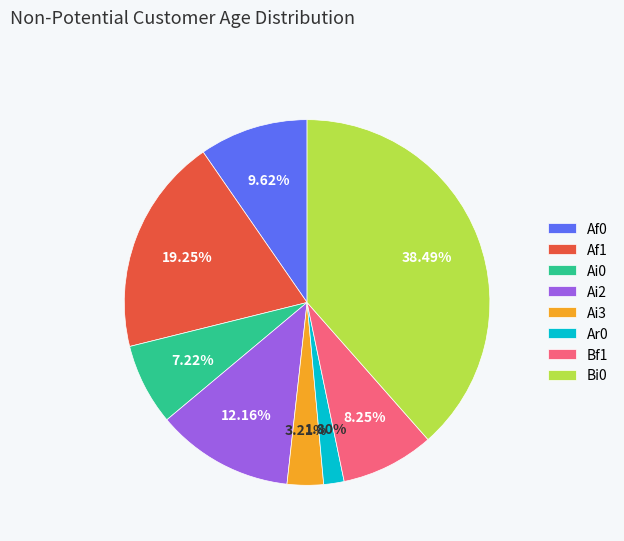

Which category has the biggest portion of the pie?

Bi0